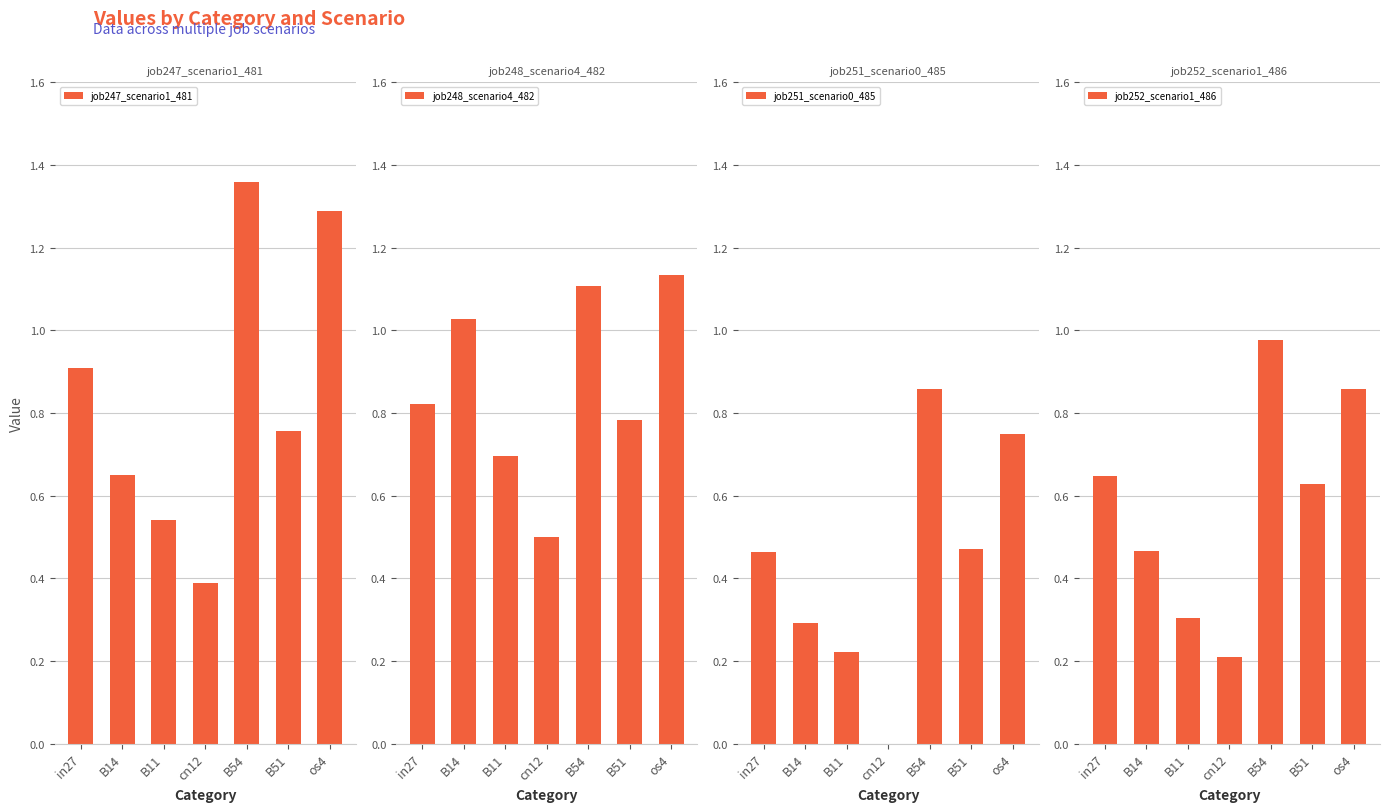

Reading left to right, list all the values displayed in this chart.

job247_scenario1_481: 0.9	0.6	0.5	0.4	1.4	0.8	1.3
job248_scenario4_482: 0.8	1.0	0.7	0.5	1.1	0.8	1.1
job251_scenario0_485: 0.5	0.3	0.2	0.0	0.9	0.5	0.7
job252_scenario1_486: 0.6	0.5	0.3	0.2	1.0	0.6	0.9